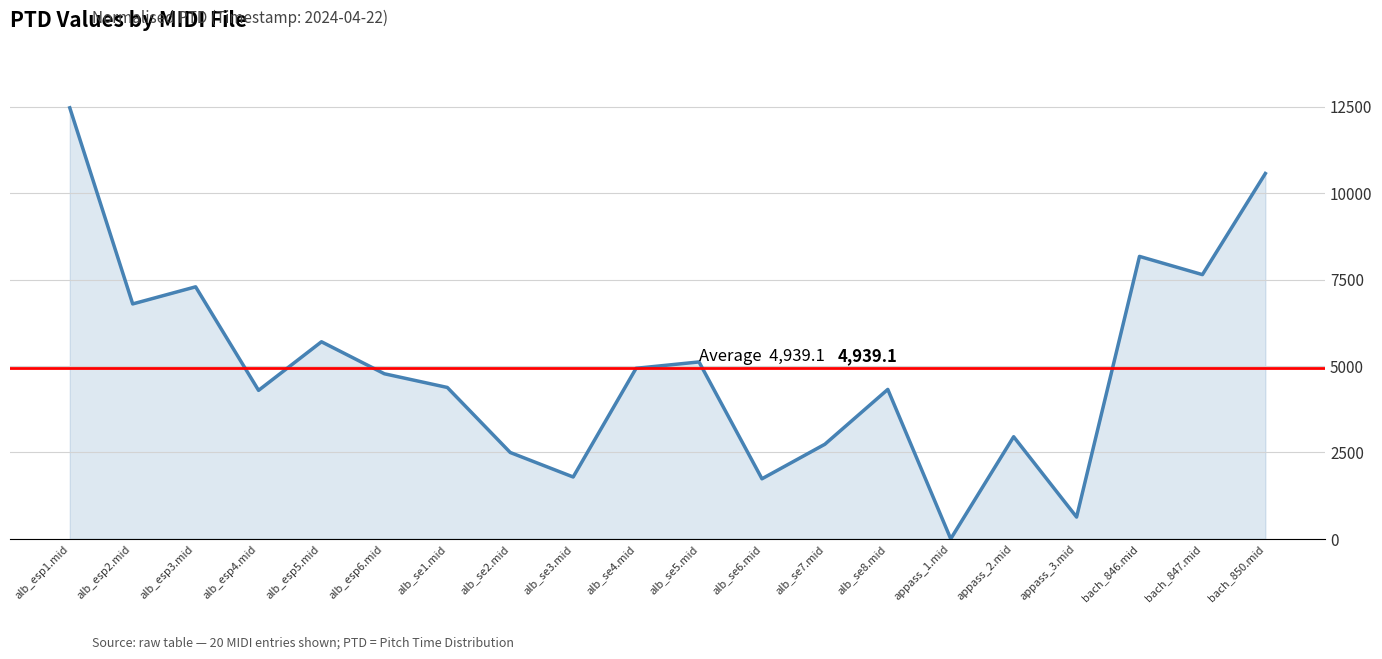

The value at bach_850.mid is 6279.9. True or false?

False